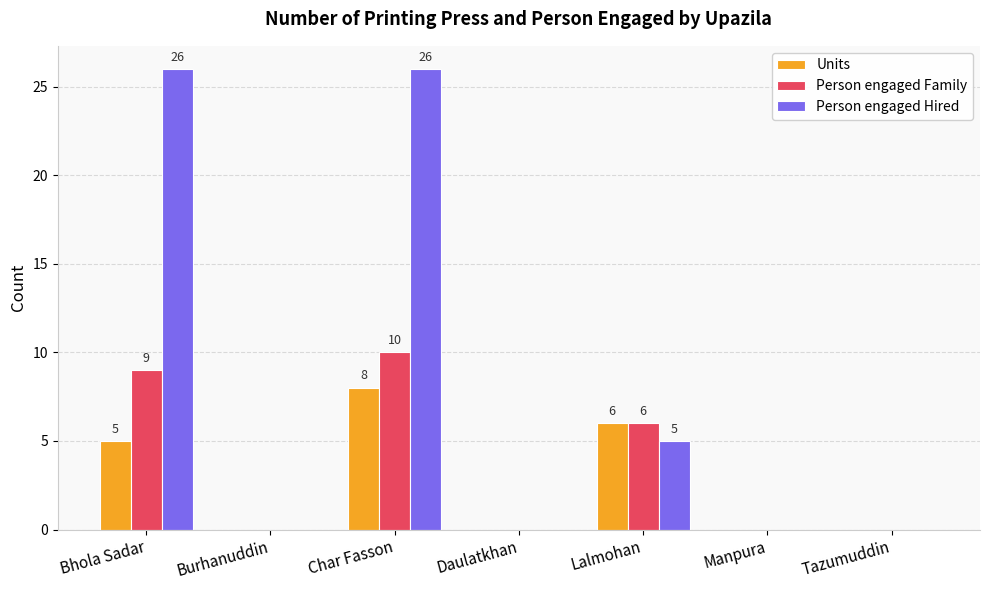

How many data points does each series have?

7